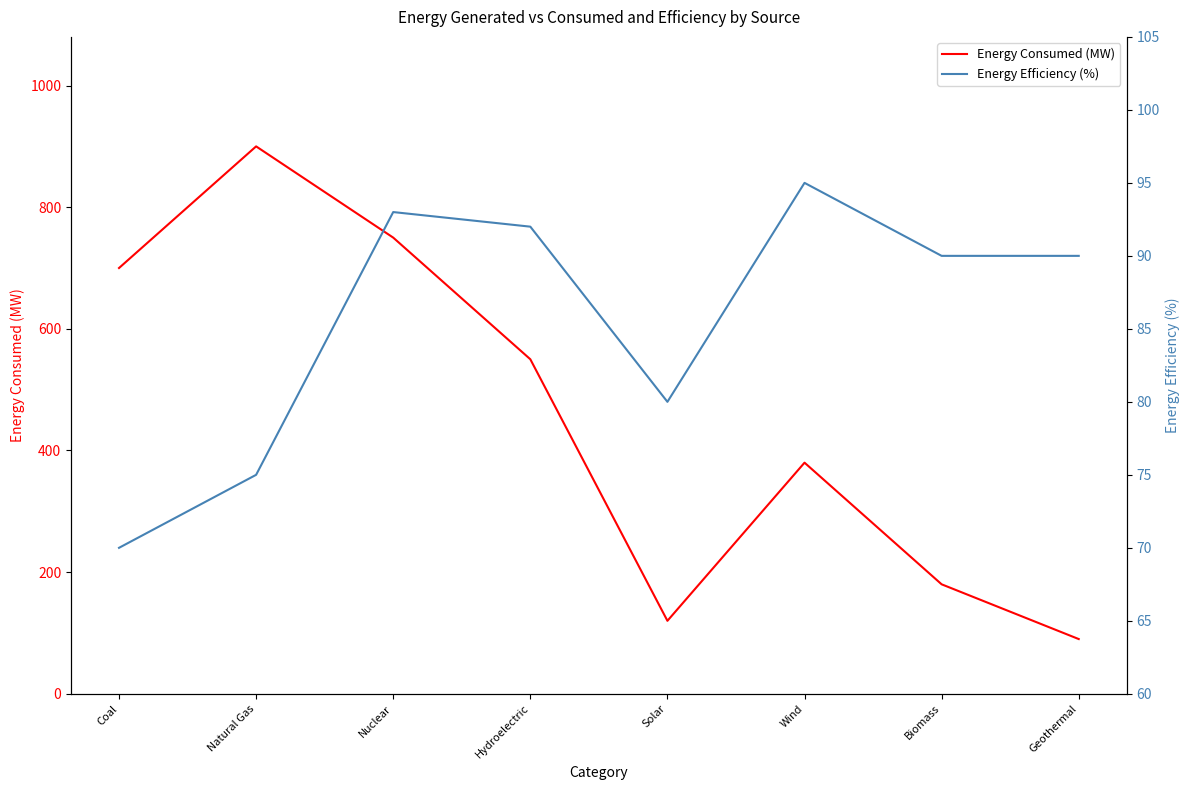

Read the Energy Consumed (MW) value at Biomass.

180